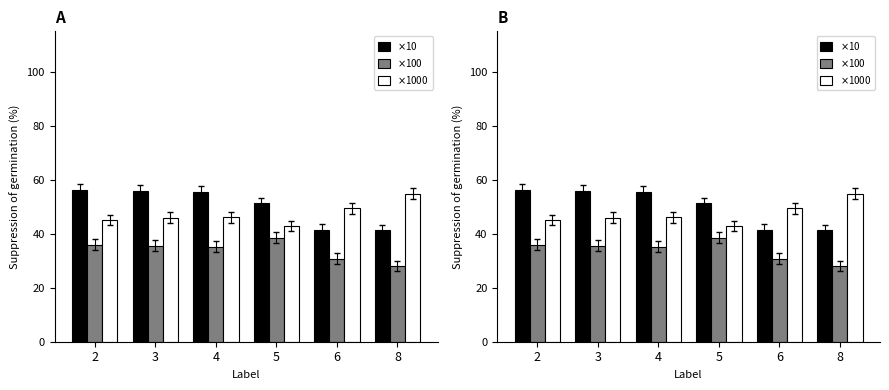

Which series has the widest spread of values?

$\times$10